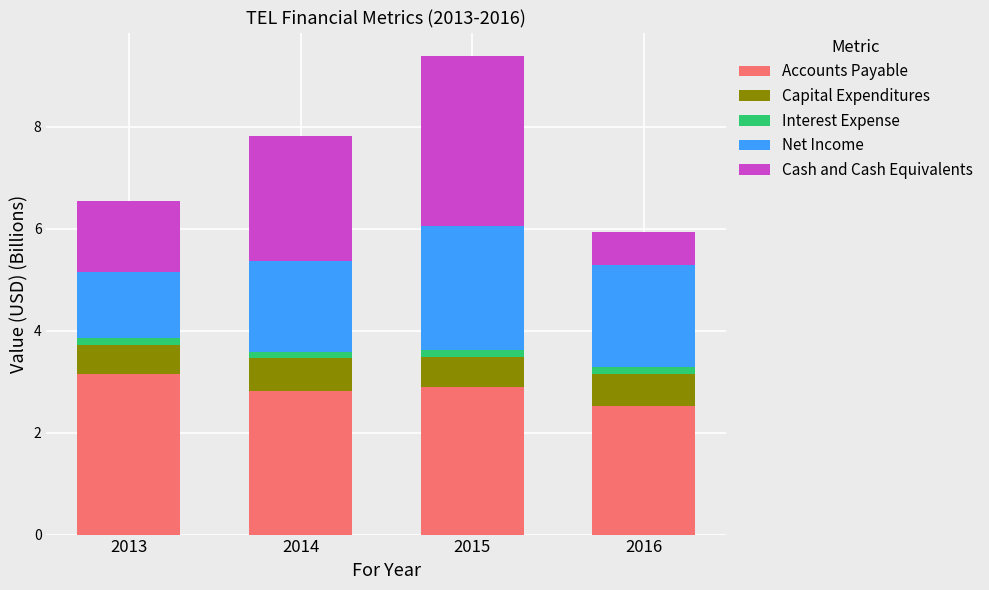

At which category is the sum across all series the highest?

2015